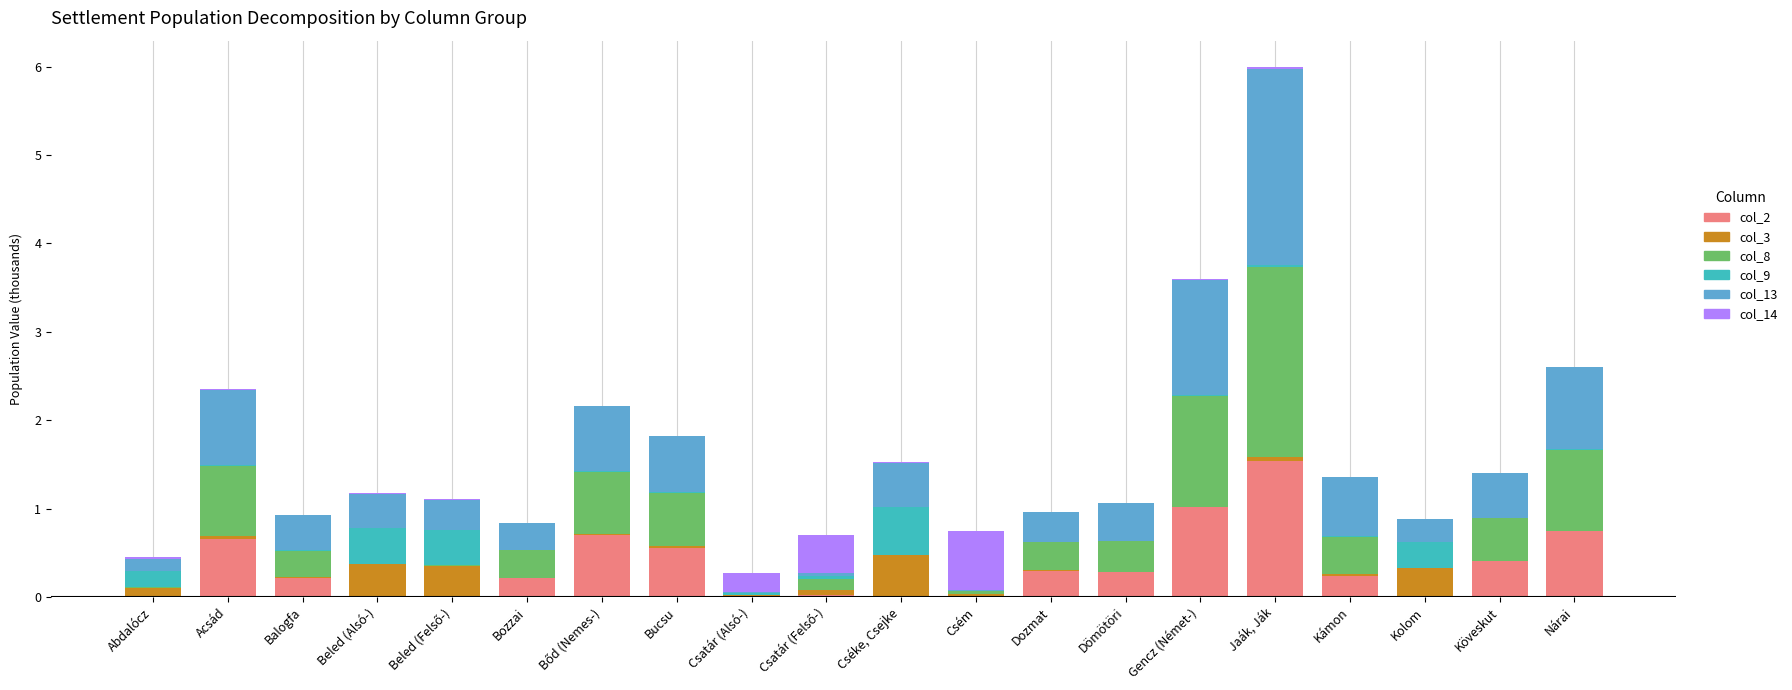

The value of col_2 at Gencz (Német-) is 1.0. True or false?

True